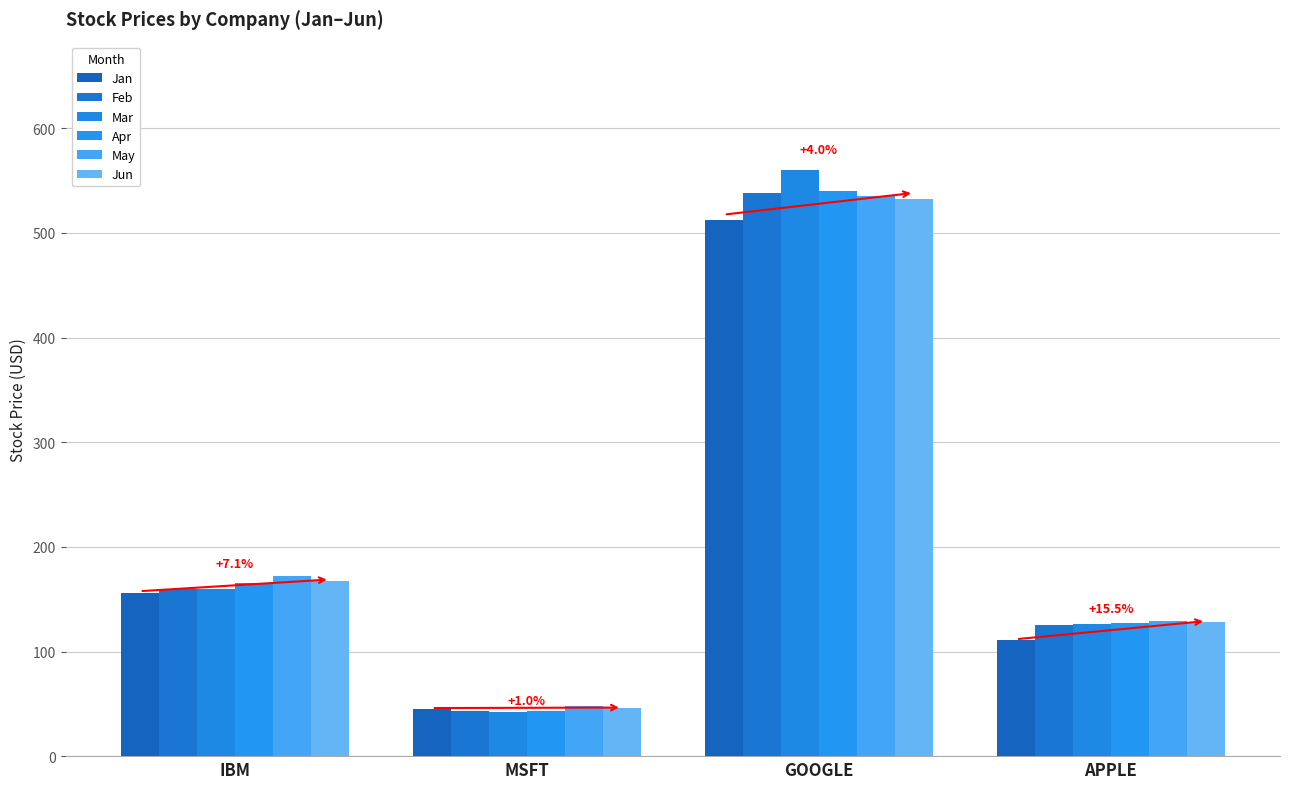

Which series has the widest spread of values?

Mar